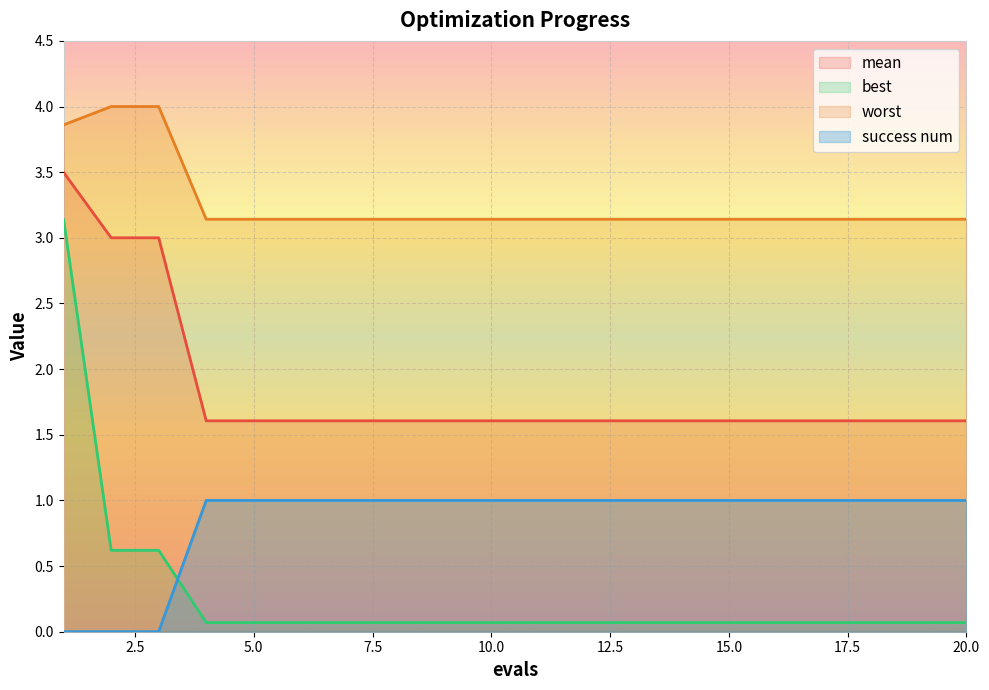

True or false: success num has a value of 0.4 at 17.

False